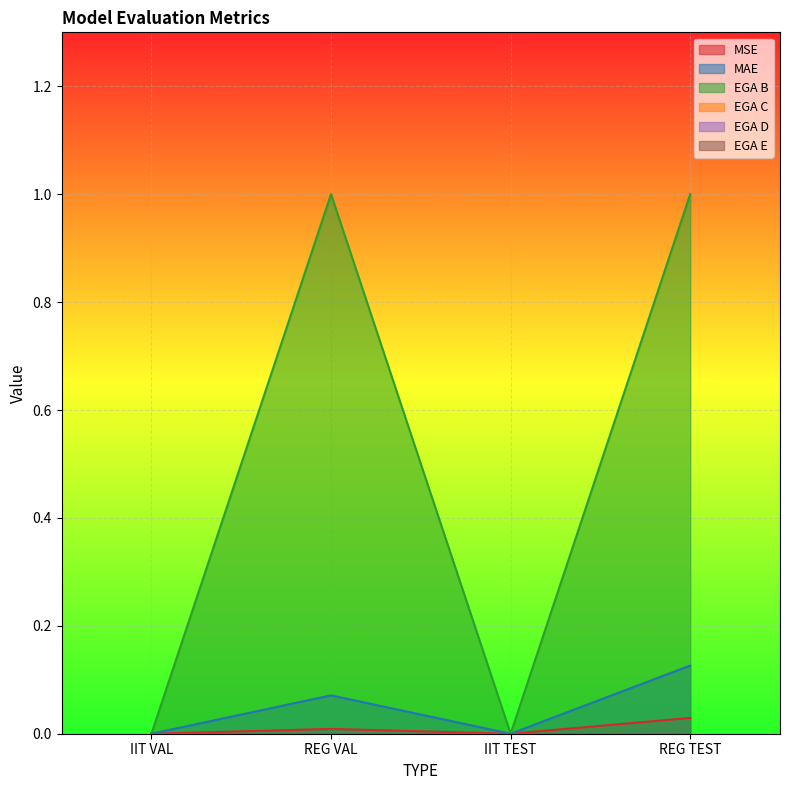

Reading right to left, what are all the values shown in this chart?

MSE: REG TEST=0.0	IIT TEST=0.0	REG VAL=0.0	IIT VAL=0.0
MAE: REG TEST=0.1	IIT TEST=0.0	REG VAL=0.1	IIT VAL=0.0
EGA B: REG TEST=1.0	IIT TEST=0.0	REG VAL=1.0	IIT VAL=0.0